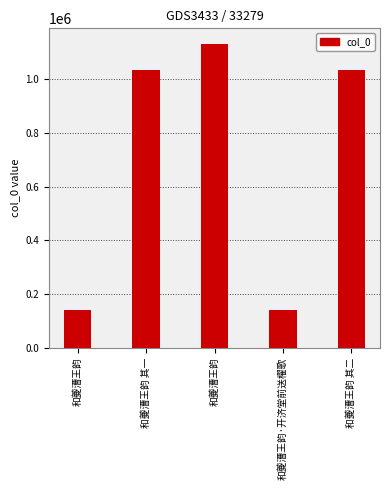

The chart shows a value of 139664 at 和夔漕王韵·开济堂前送櫂歌. True or false?

True